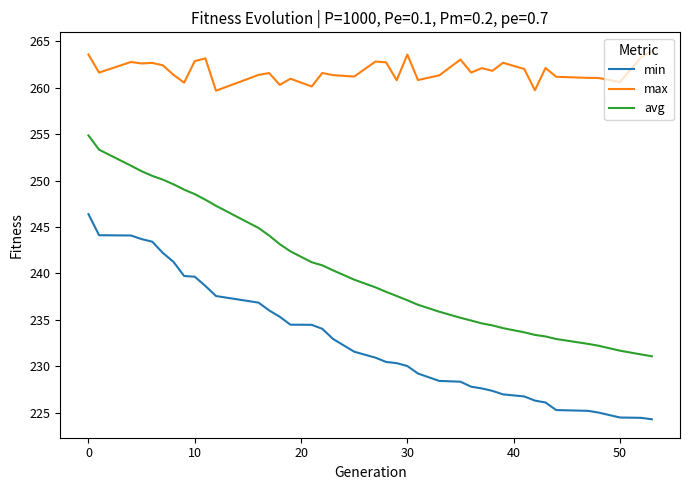

True or false: max and avg cross at least once.

False